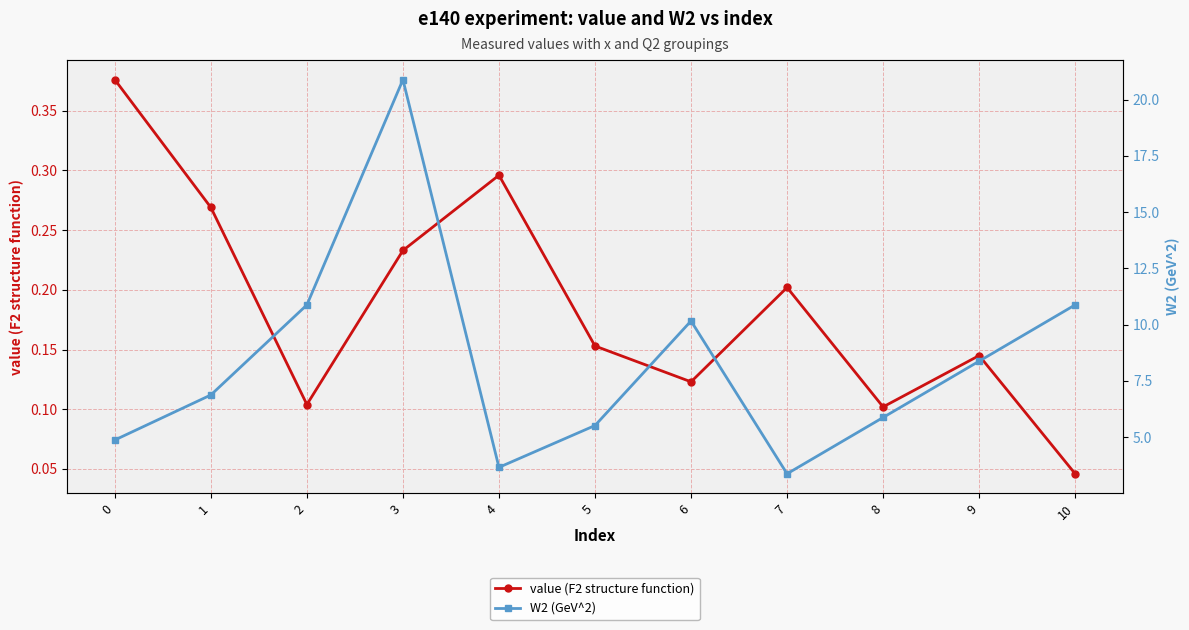

Which series has the largest total across all categories?

W2 (GeV^2)